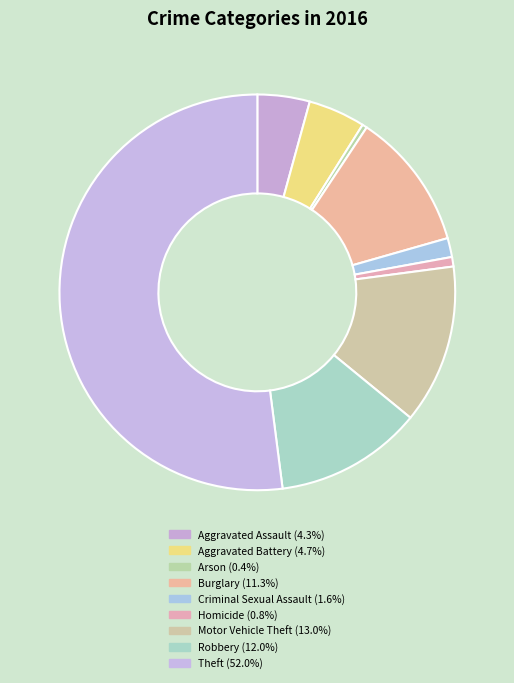

The Motor Vehicle Theft slice represents 8% of the pie. True or false?

False